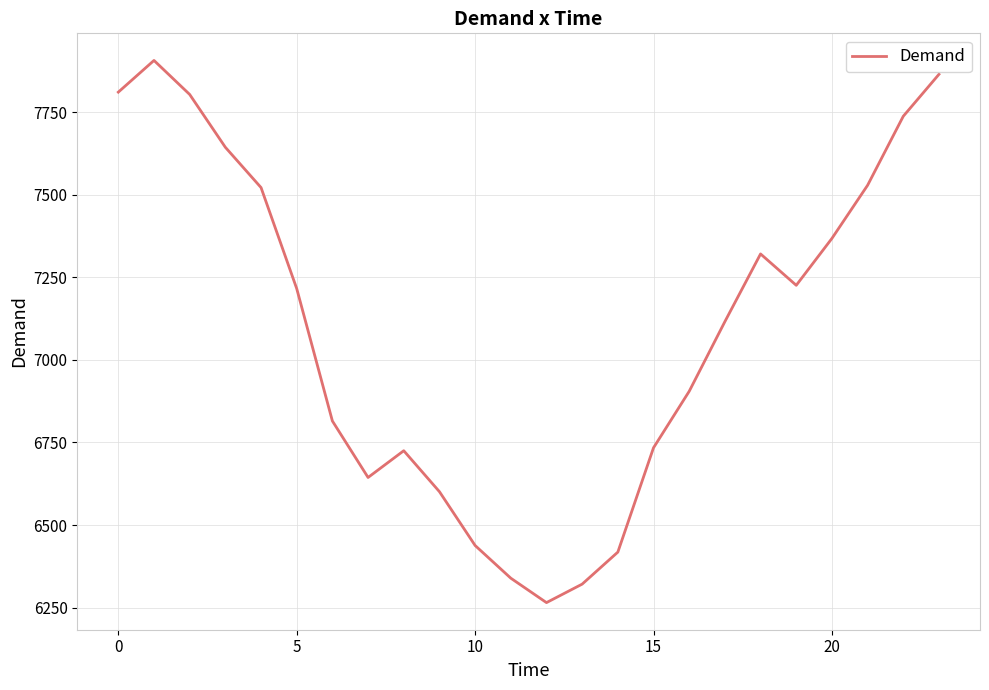

What is the difference between the maximum and minimum values?

1642